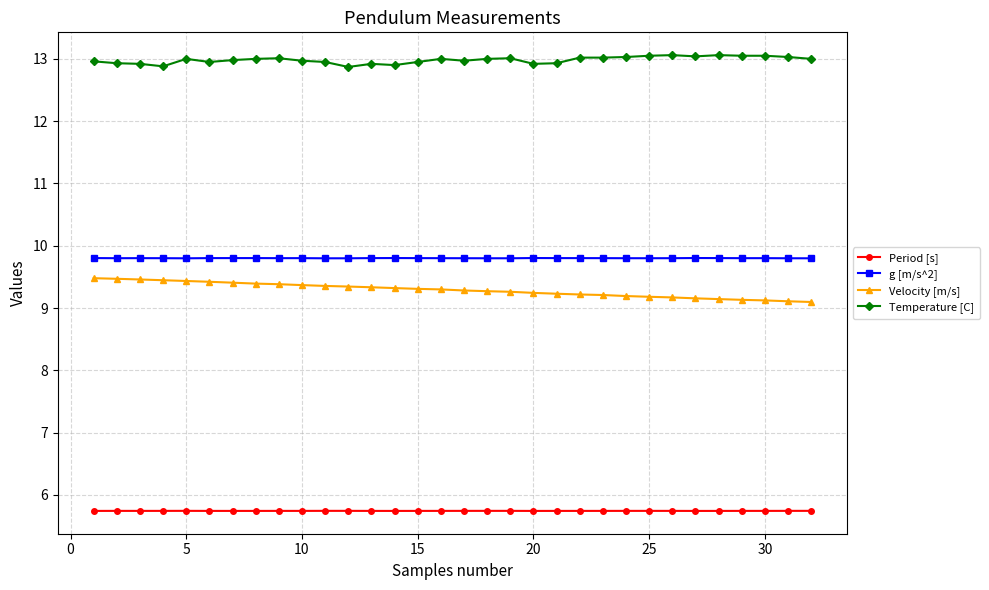

What is the maximum value shown in the chart?

13.1